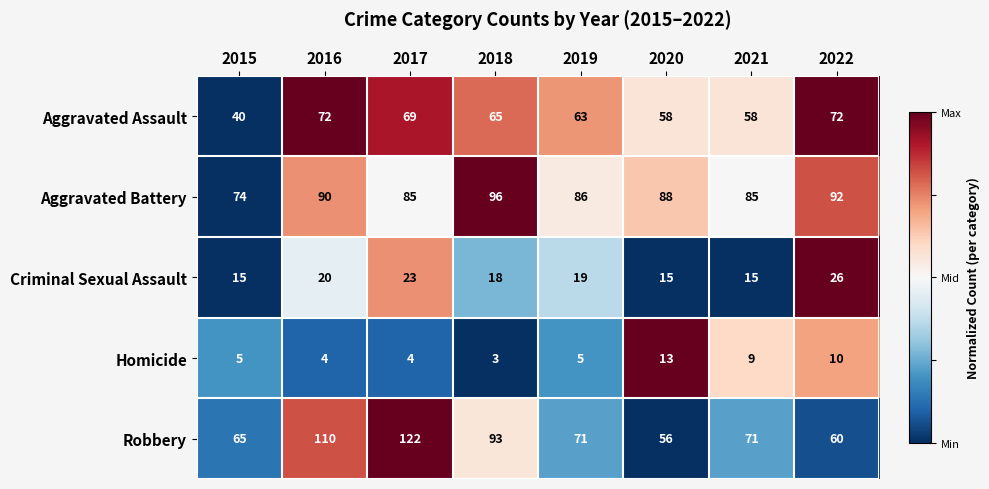

At which category does the chart reach its peak across all series?

2017